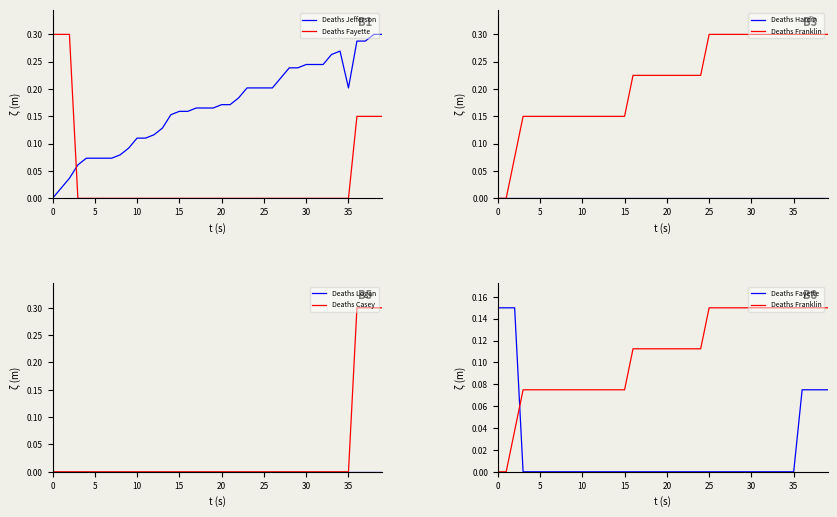

What are all the series names shown in the legend?

Deaths Jefferson, Deaths Fayette, Deaths Hardin, Deaths Franklin, Deaths Logan, Deaths Casey